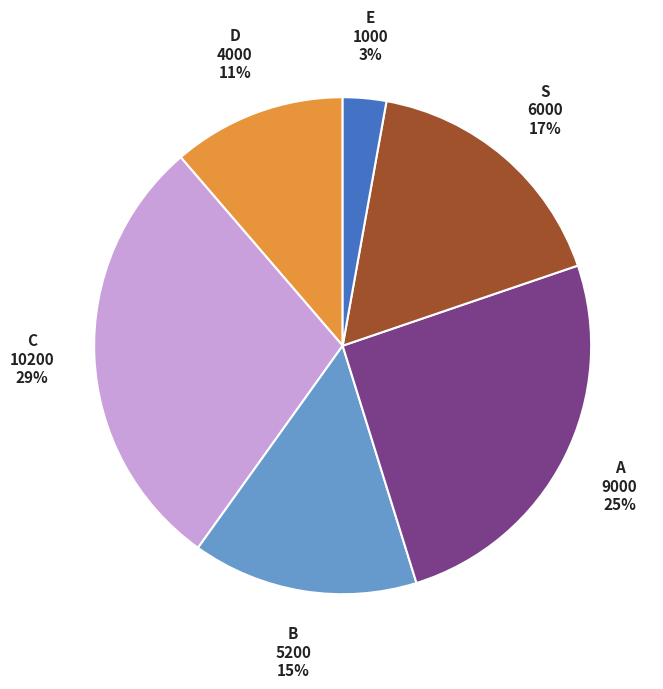

To the nearest percent, what portion does D represent?

11%